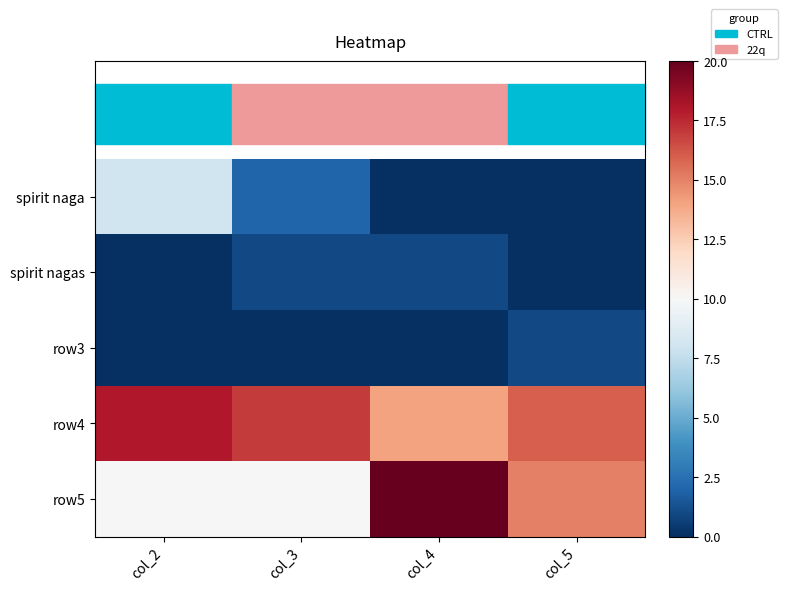

What is the difference between the highest and lowest values at col_5?

16